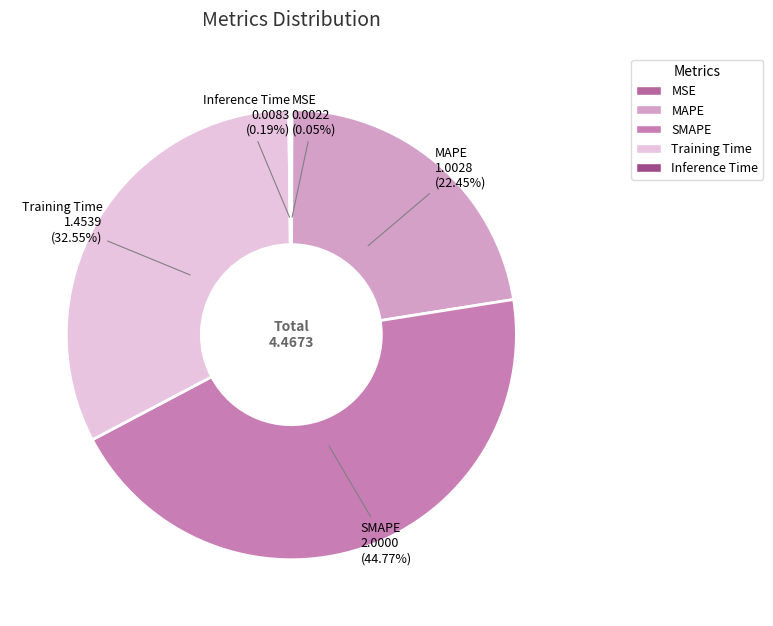

What portion of the pie excludes MAPE?

77.6%